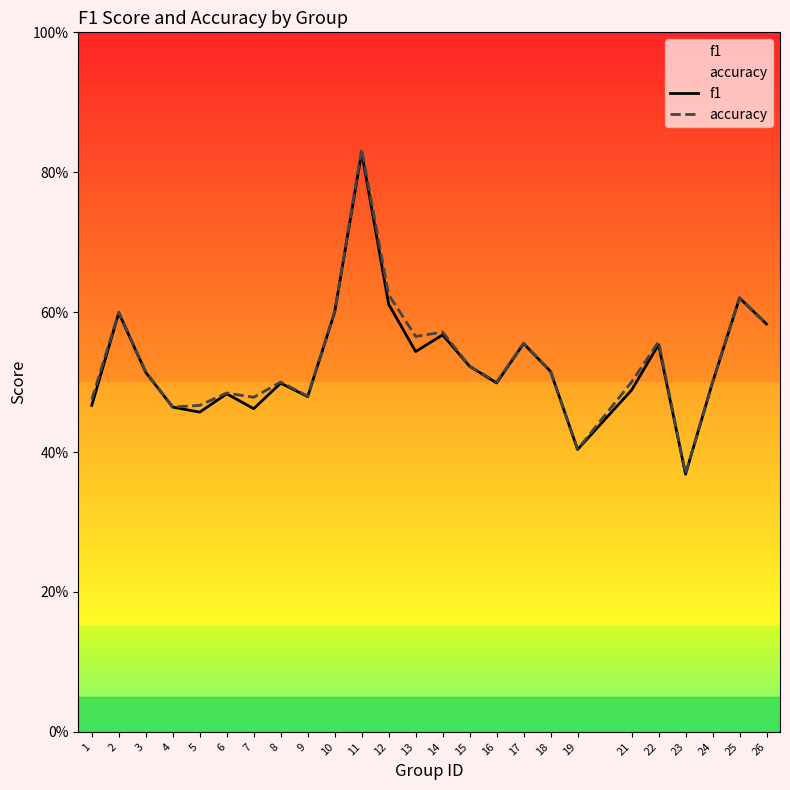

True or false: f1 and accuracy intersect in this chart.

False